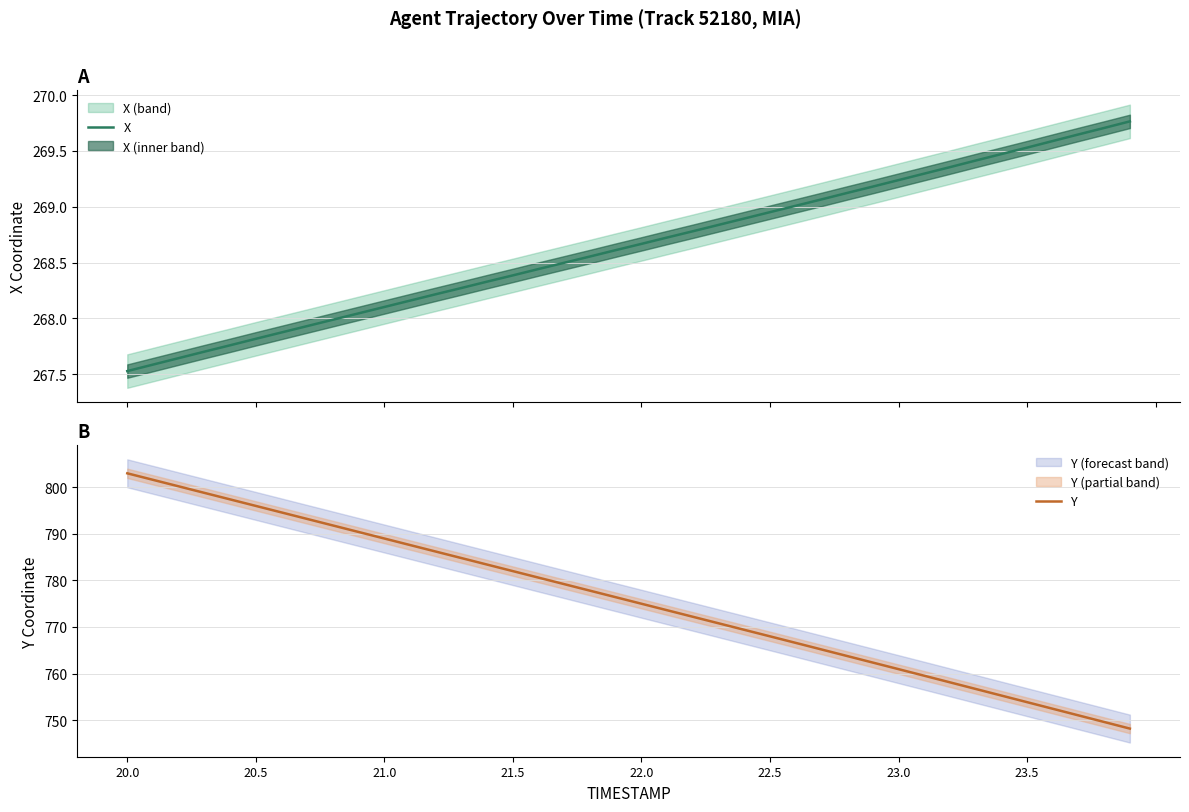

The Y series shows 333.4 at 23.5. True or false?

False